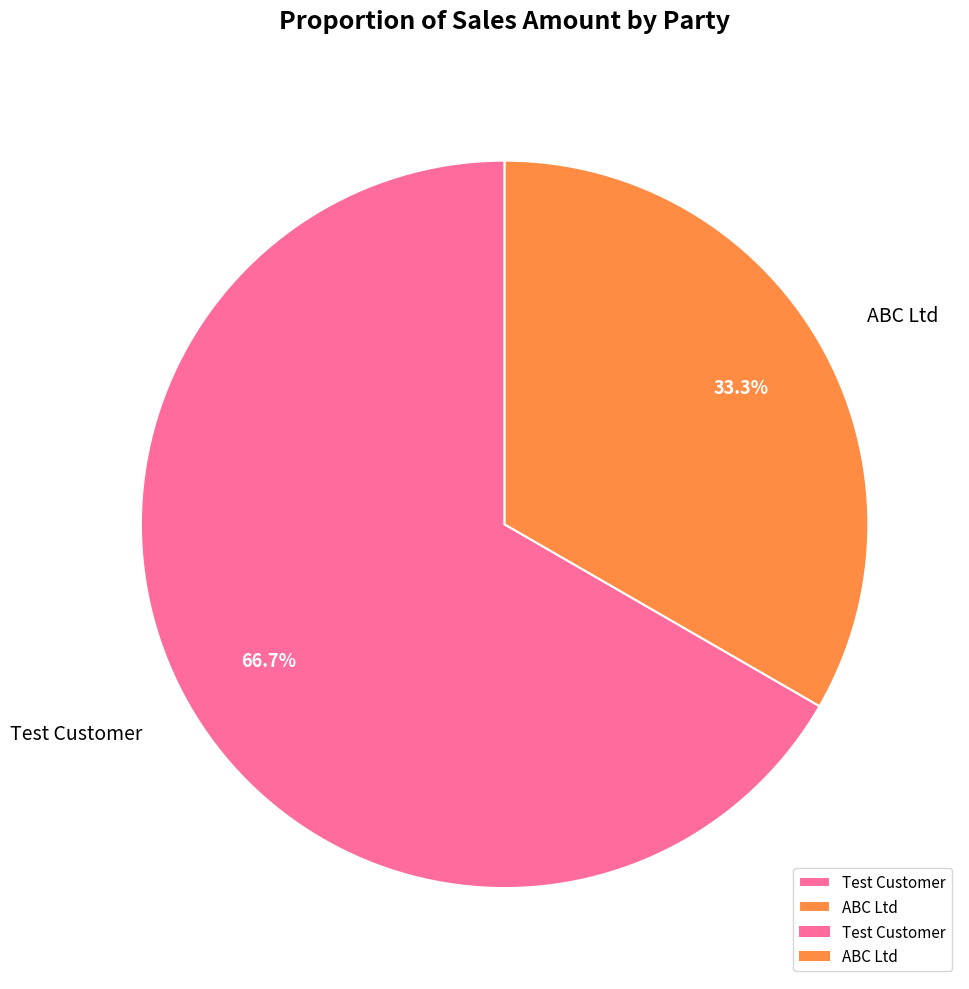

Which category has the smallest portion of the pie?

ABC Ltd